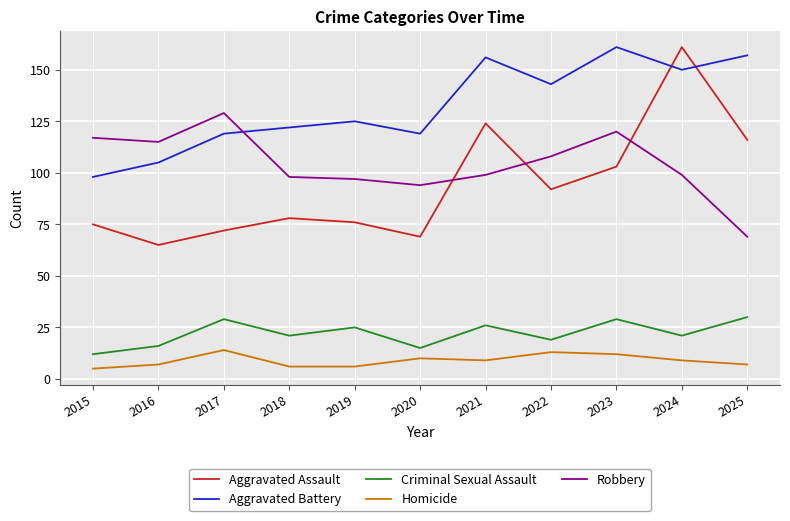

What is the minimum value for Homicide?

5